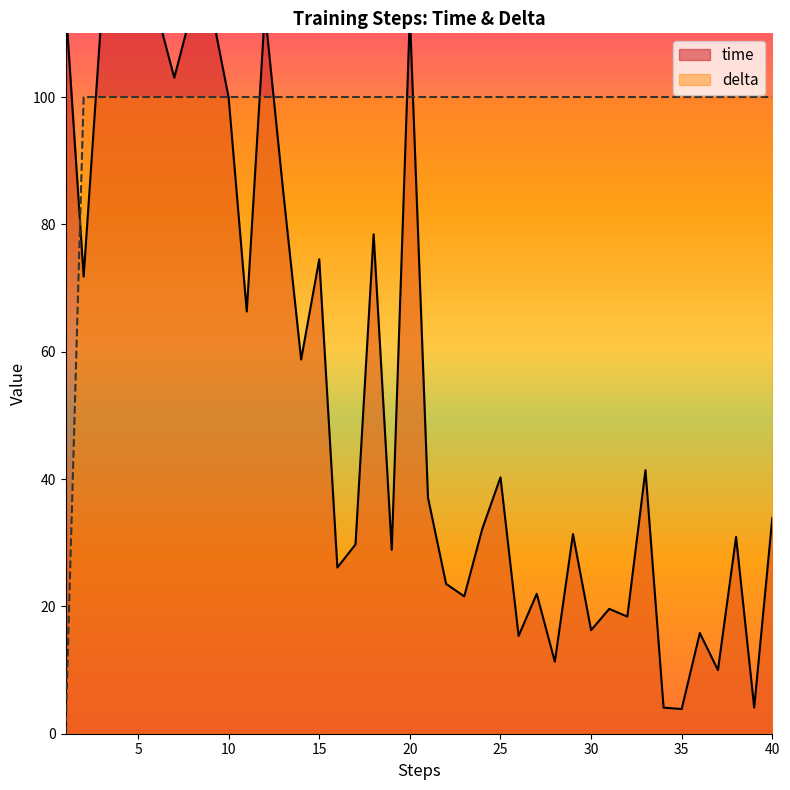

Which series ends up on top after the final intersection of time and delta?

delta